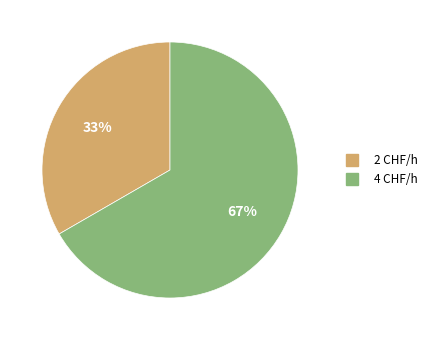

To the nearest percent, what is the average slice percentage?

50%